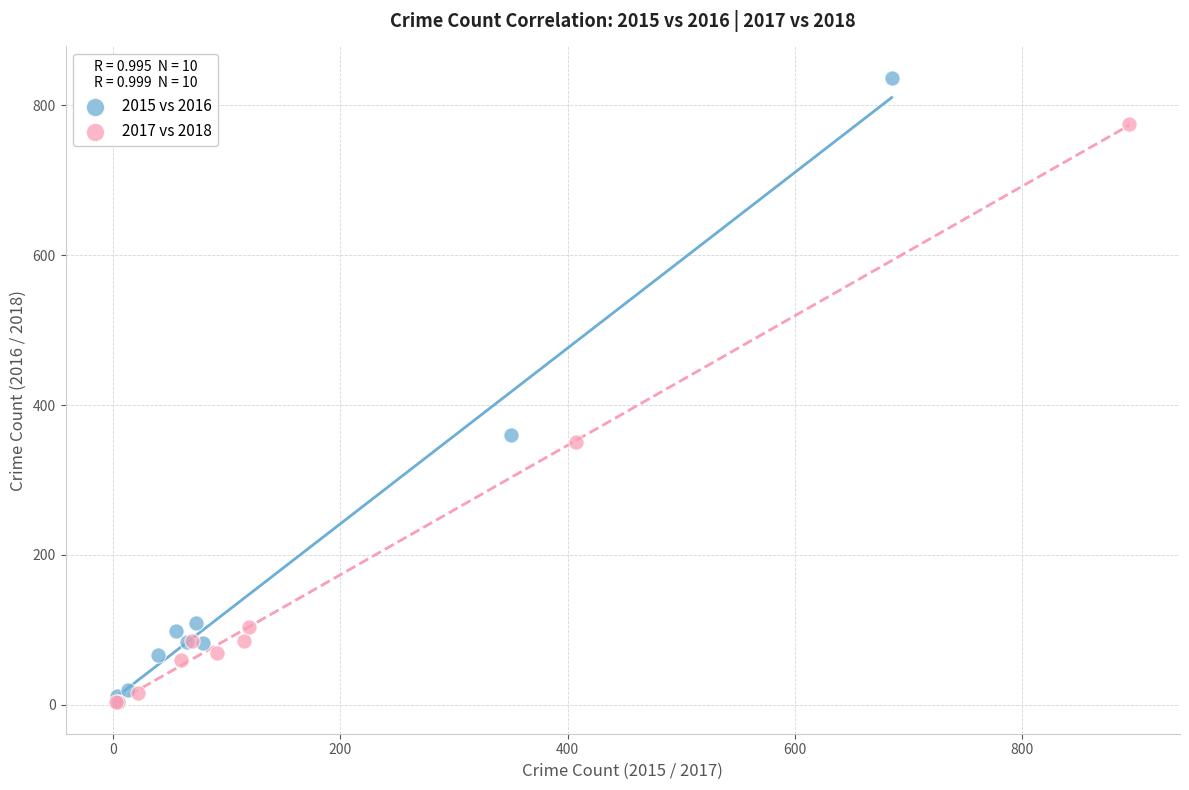

Which series contains the highest Y value?

2015 vs 2016